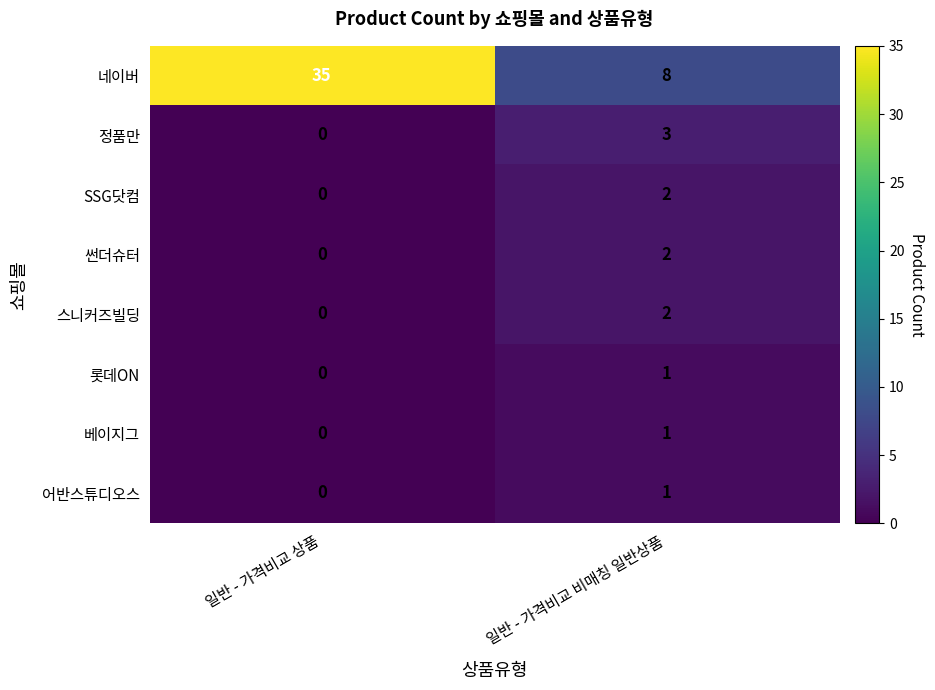

Count the number of data series in this chart.

8